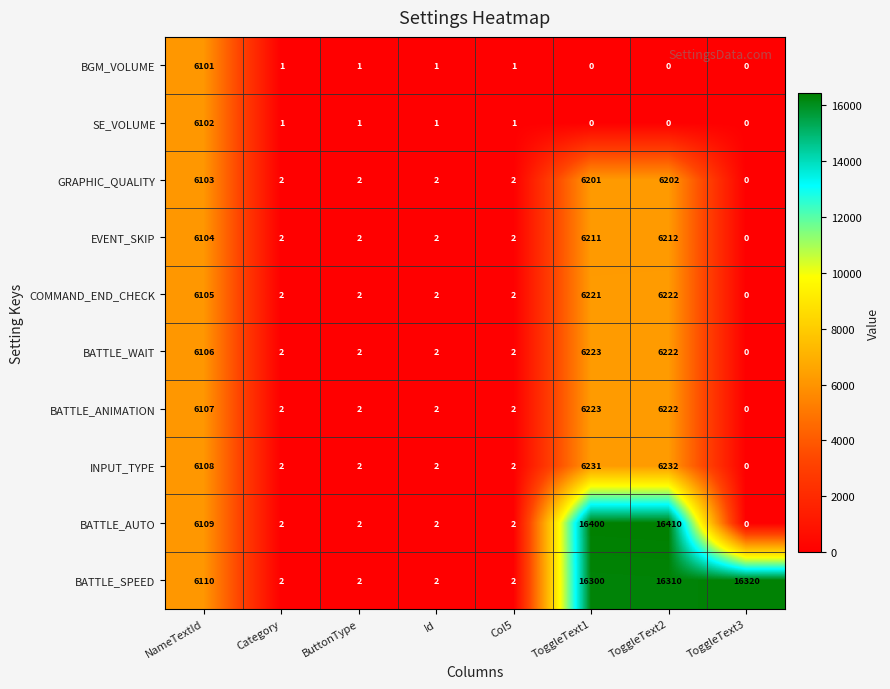

Which series has the widest spread of values?

BATTLE_AUTO